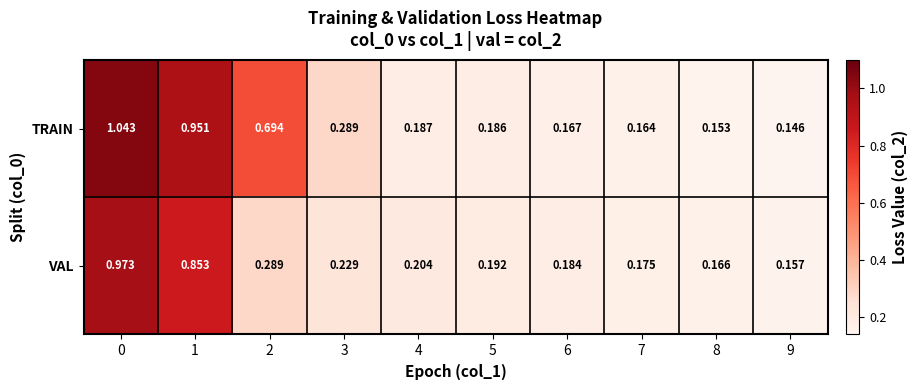

Which series changed the most between 3 and 9?

TRAIN